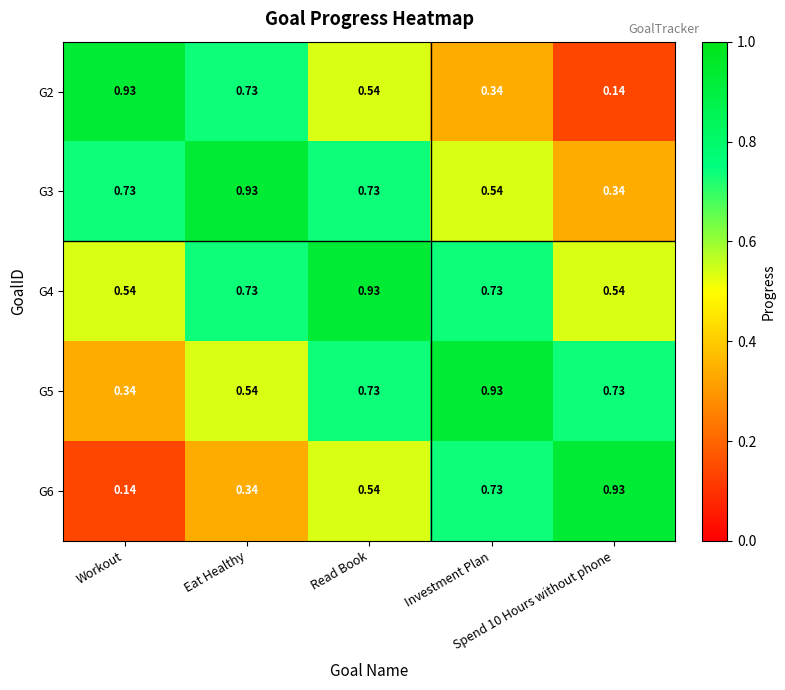

What is the spread (max minus min) of values at Eat Healthy?

0.6